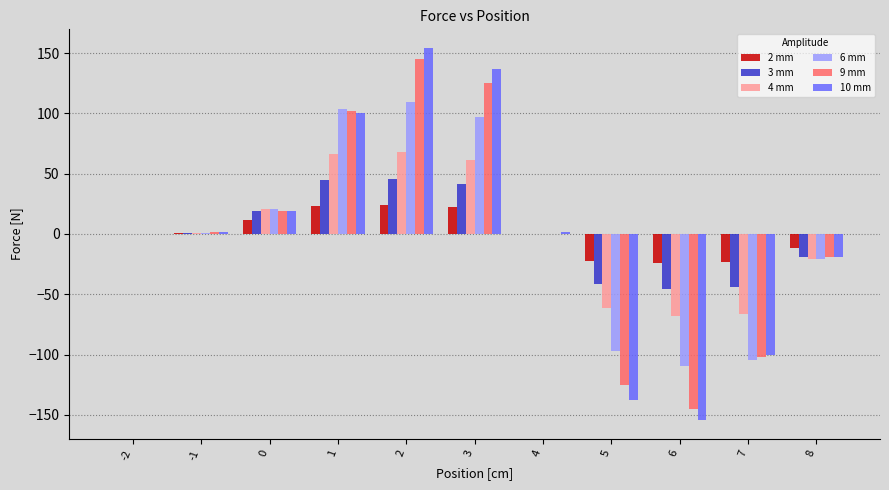

Is the value of 4 mm at 8 greater than the value of 10 mm at 2?

No